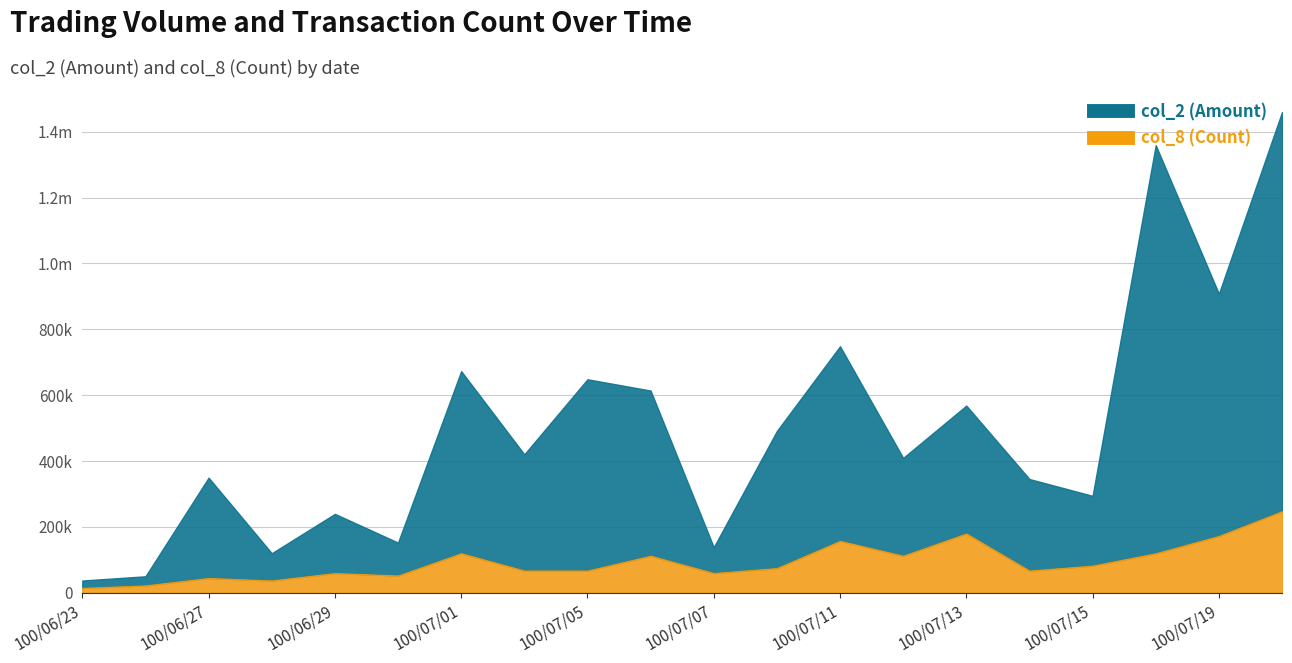

Does the chart have visible grid lines?

Yes